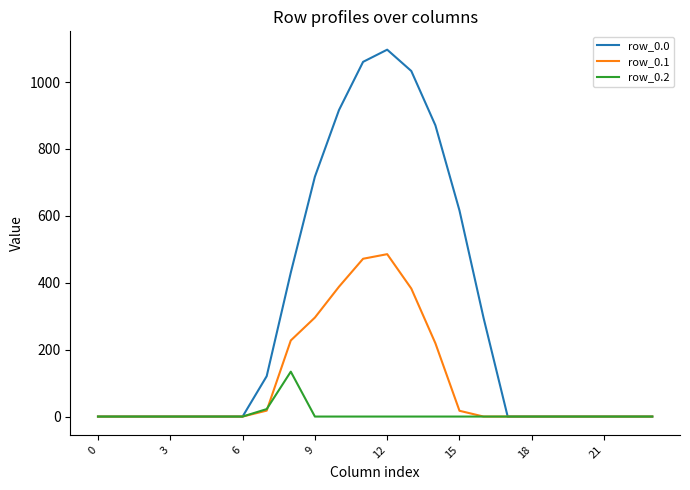

List the series in order of their overall mean, highest first.

row_0.0, row_0.1, row_0.2